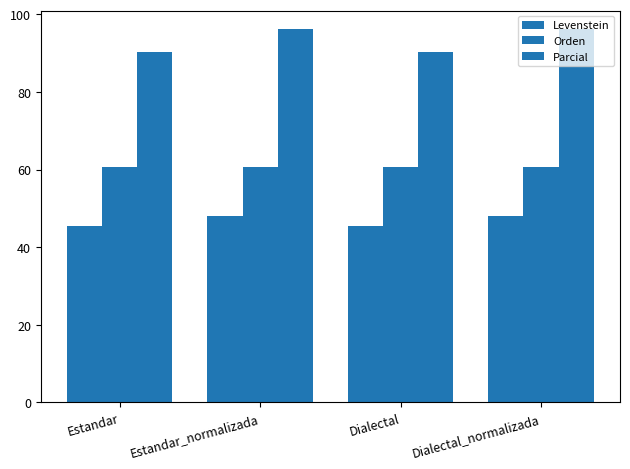

Reading left to right, list all the values displayed in this chart.

Levenstein: Estandar=45.5	Estandar_normalizada=48.0	Dialectal=45.5	Dialectal_normalizada=48.0
Orden: Estandar=60.7	Estandar_normalizada=60.7	Dialectal=60.7	Dialectal_normalizada=60.7
Parcial: Estandar=90.2	Estandar_normalizada=96.1	Dialectal=90.2	Dialectal_normalizada=96.1